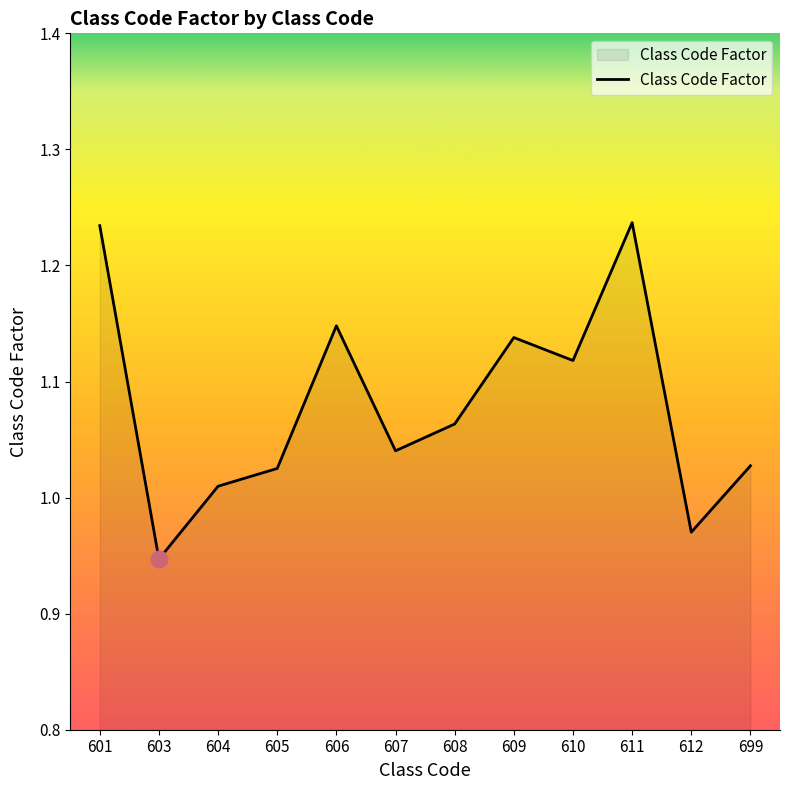

What is the change in value from 606 to 611?

+0.1